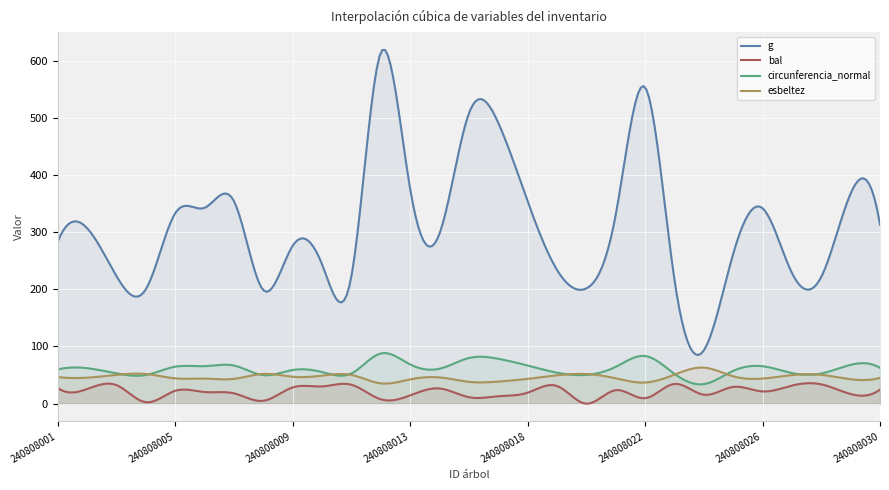

What is the value of the g point at the 25th from the left?

341.8